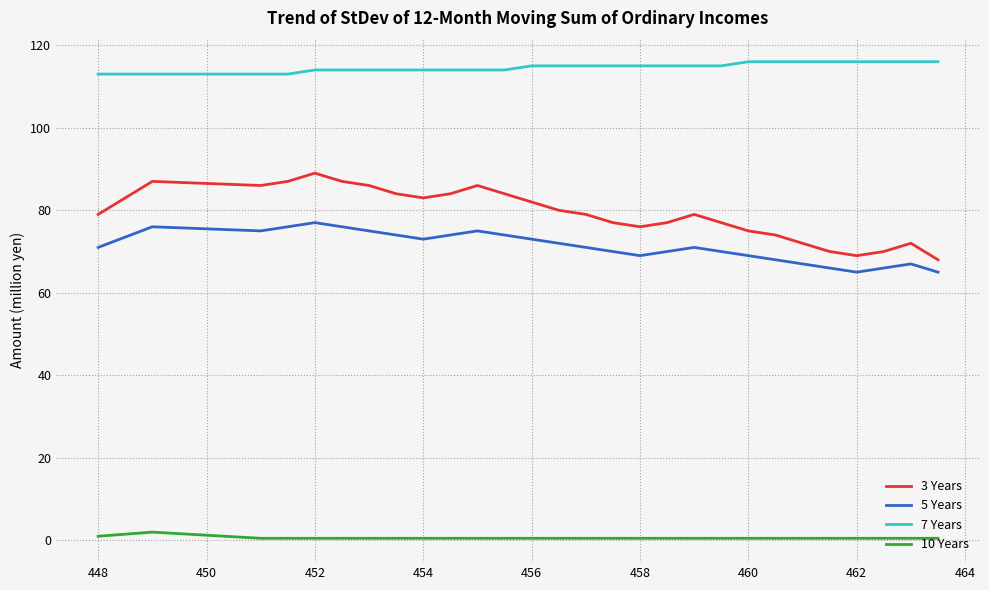

What is the greatest value displayed?

116.0